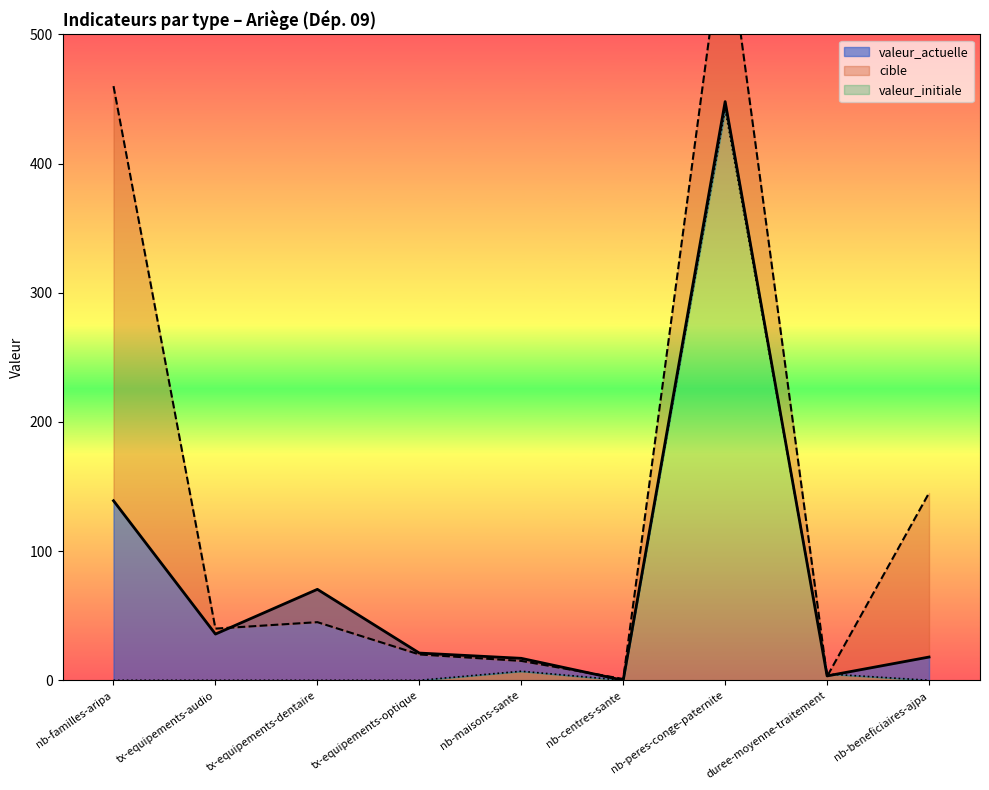

Where is the first local maximum for valeur_initiale?

nb-maisons-sante